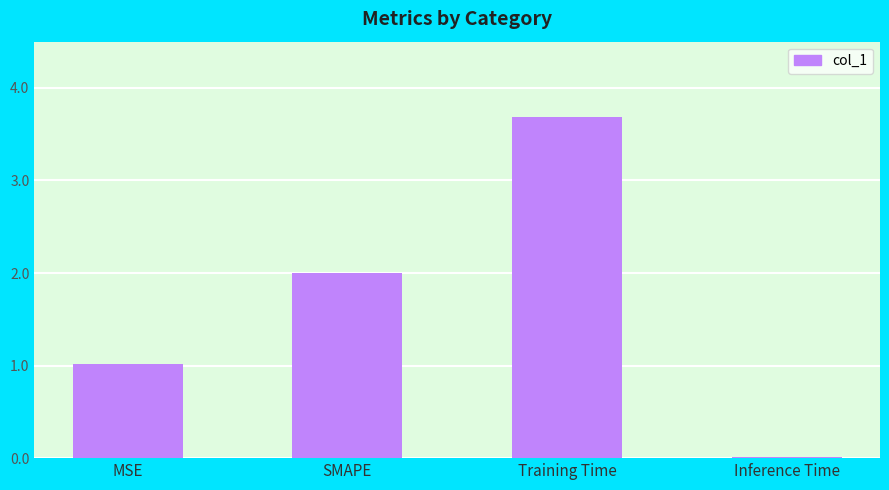

What is the approximate value at MSE?

1.0